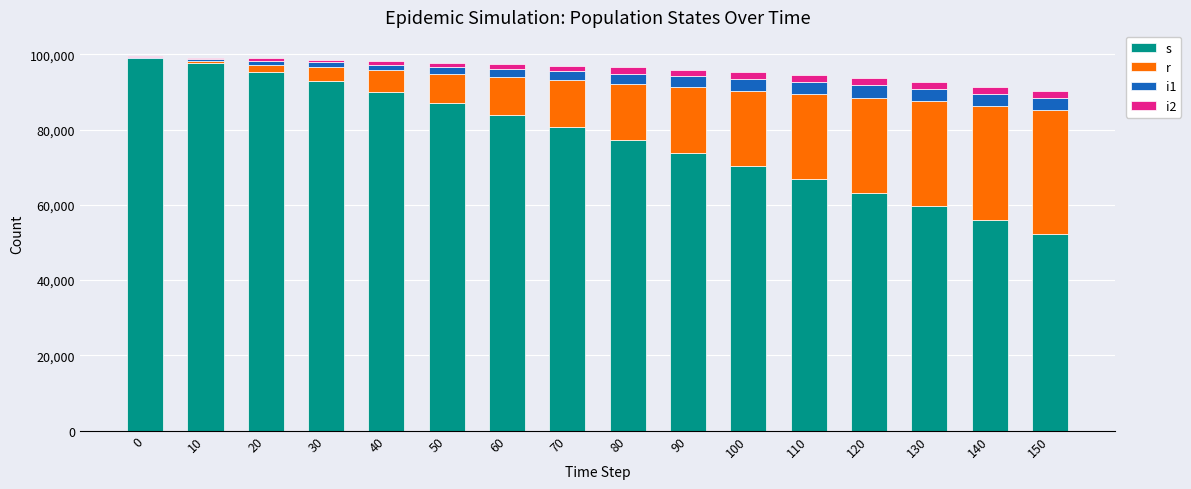

List the labels in order of i2 value, smallest first.

0, 10, 20, 30, 40, 50, 60, 70, 80, 90, 150, 140, 100, 130, 110, 120